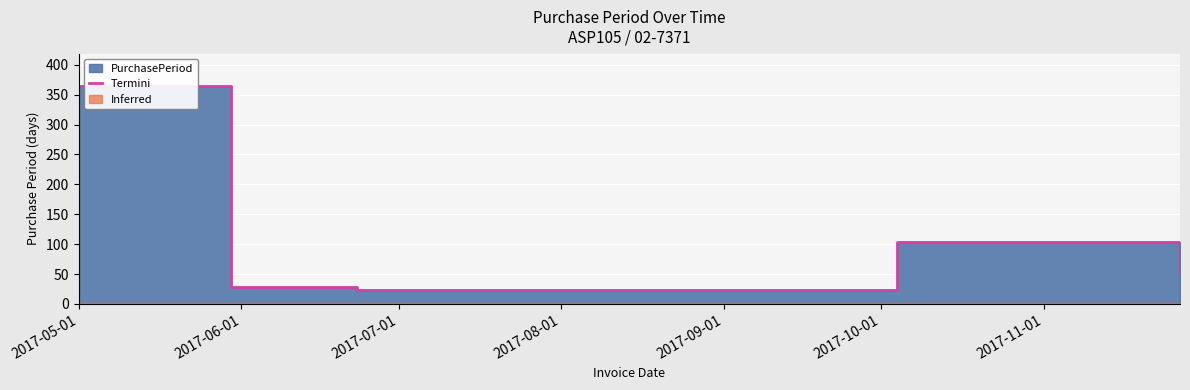

What is the value of the 1st point from the left?

364